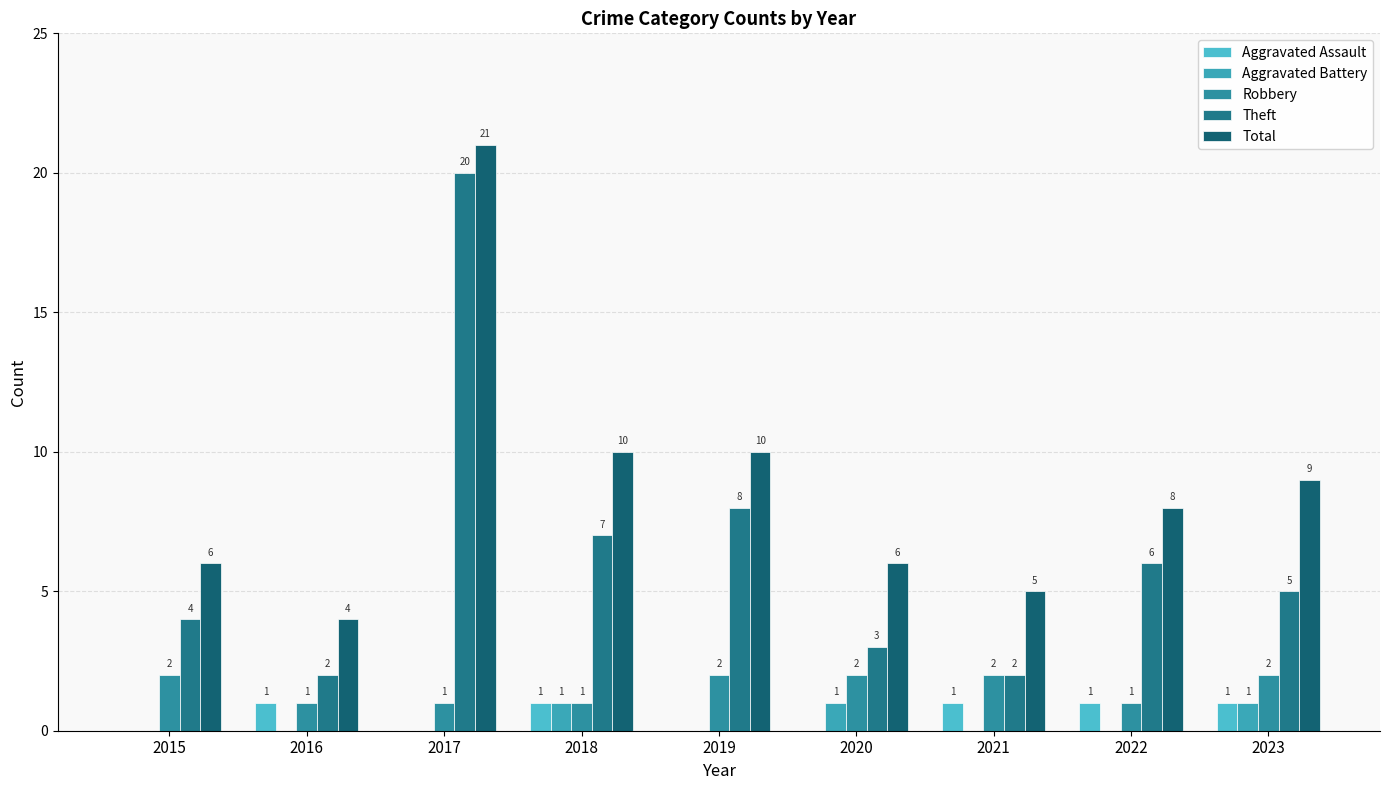

True or false: Aggravated Assault has a value of 1 at 2018.

True